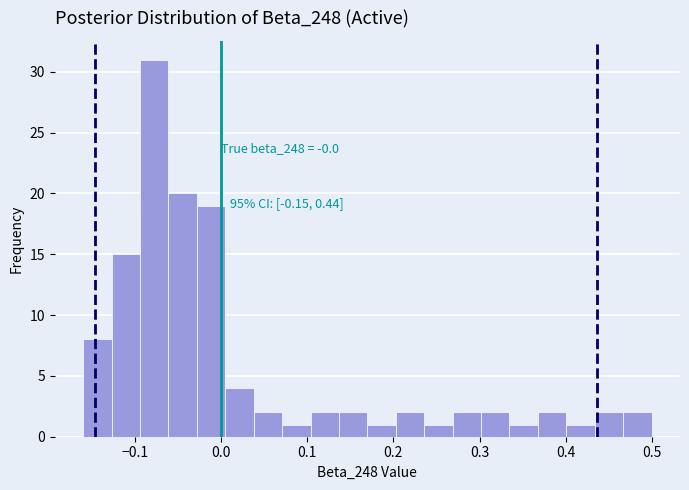

Around what value on the x-axis is the tallest bar? Give the approximate position of its centre, as read against the axis.

-0.08